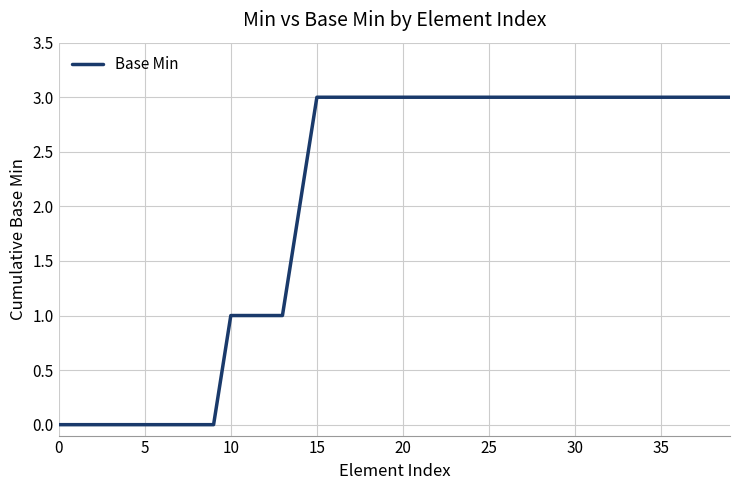

What is the greatest value displayed?

3